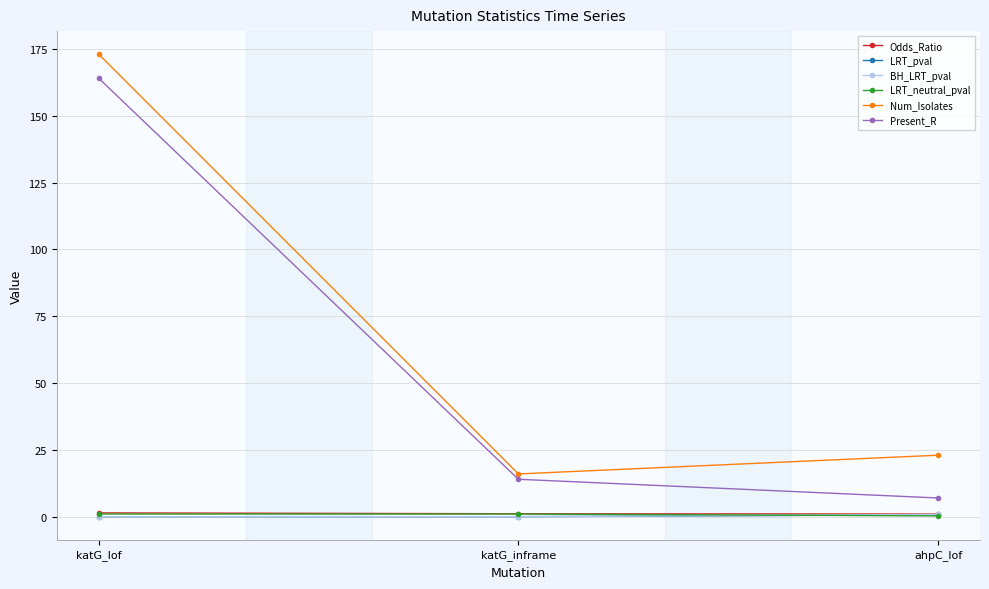

How many categories are shown in the chart?

3